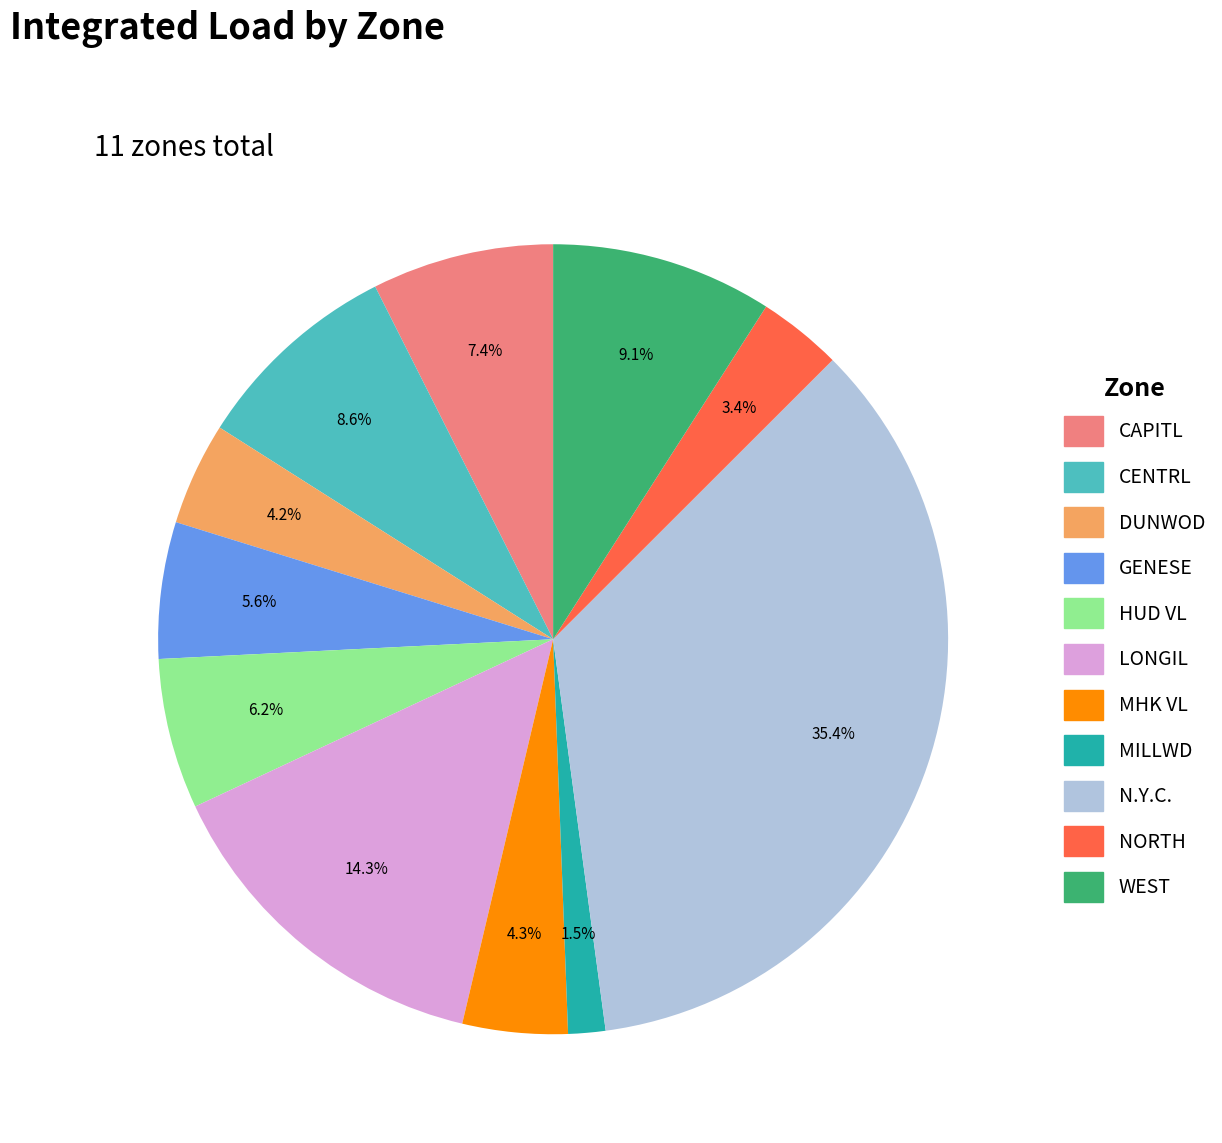

Which has a higher value, CENTRL or DUNWOD?

CENTRL